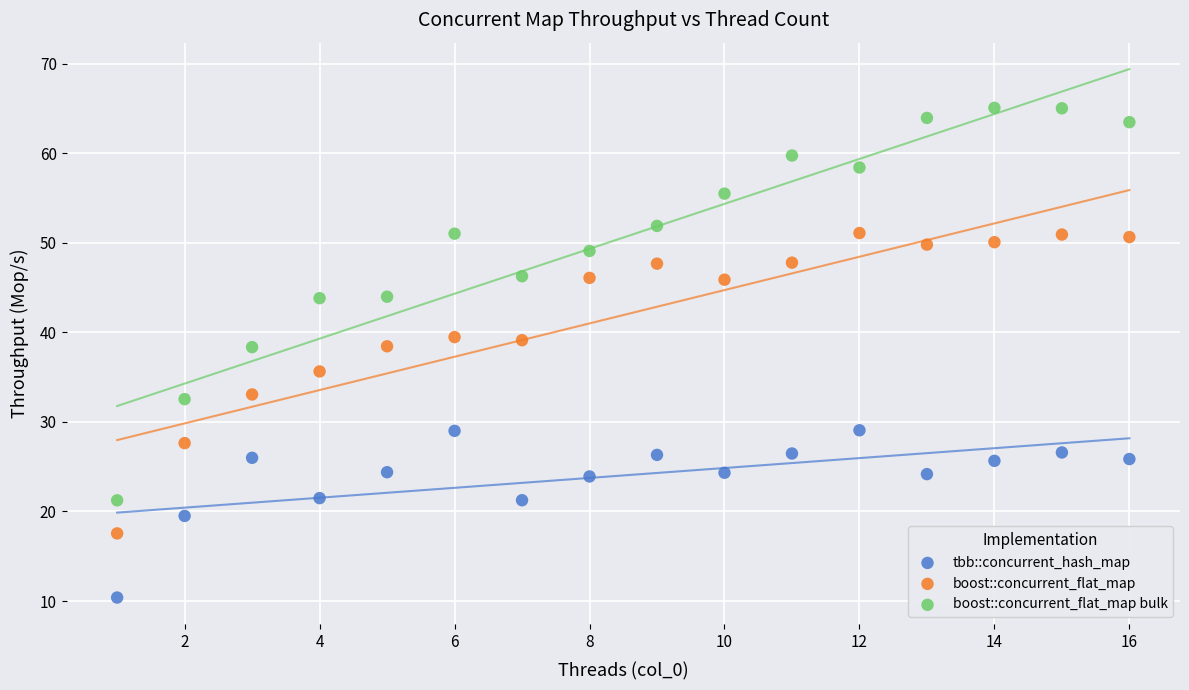

What are all the series names shown in the legend?

tbb::concurrent_hash_map, boost::concurrent_flat_map, boost::concurrent_flat_map bulk